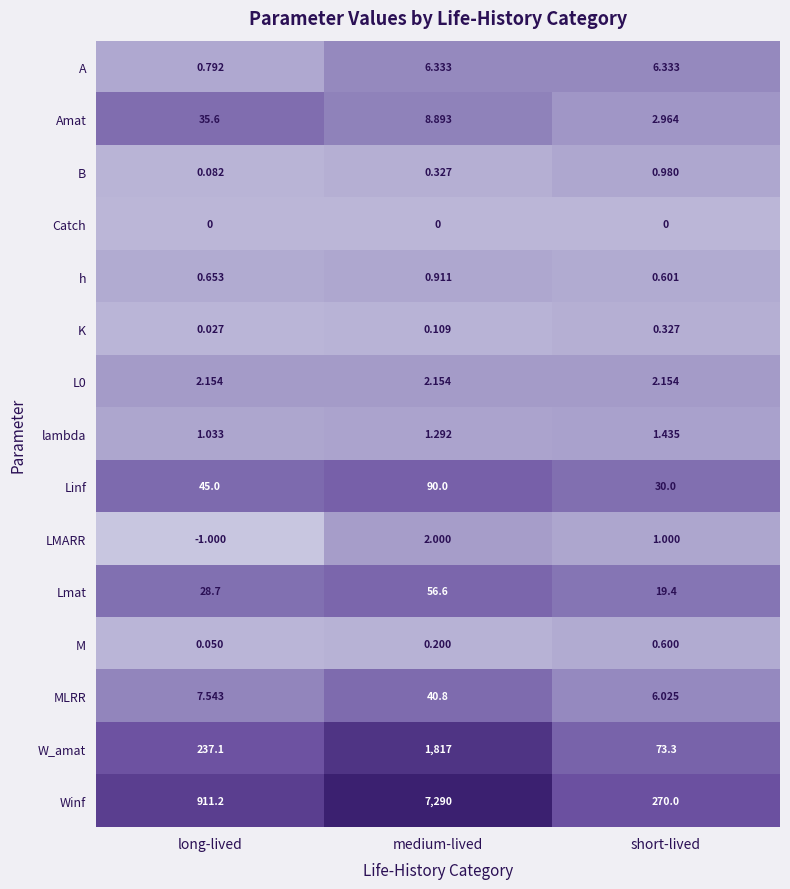

Where is Winf nearest to the value 3780?

long-lived